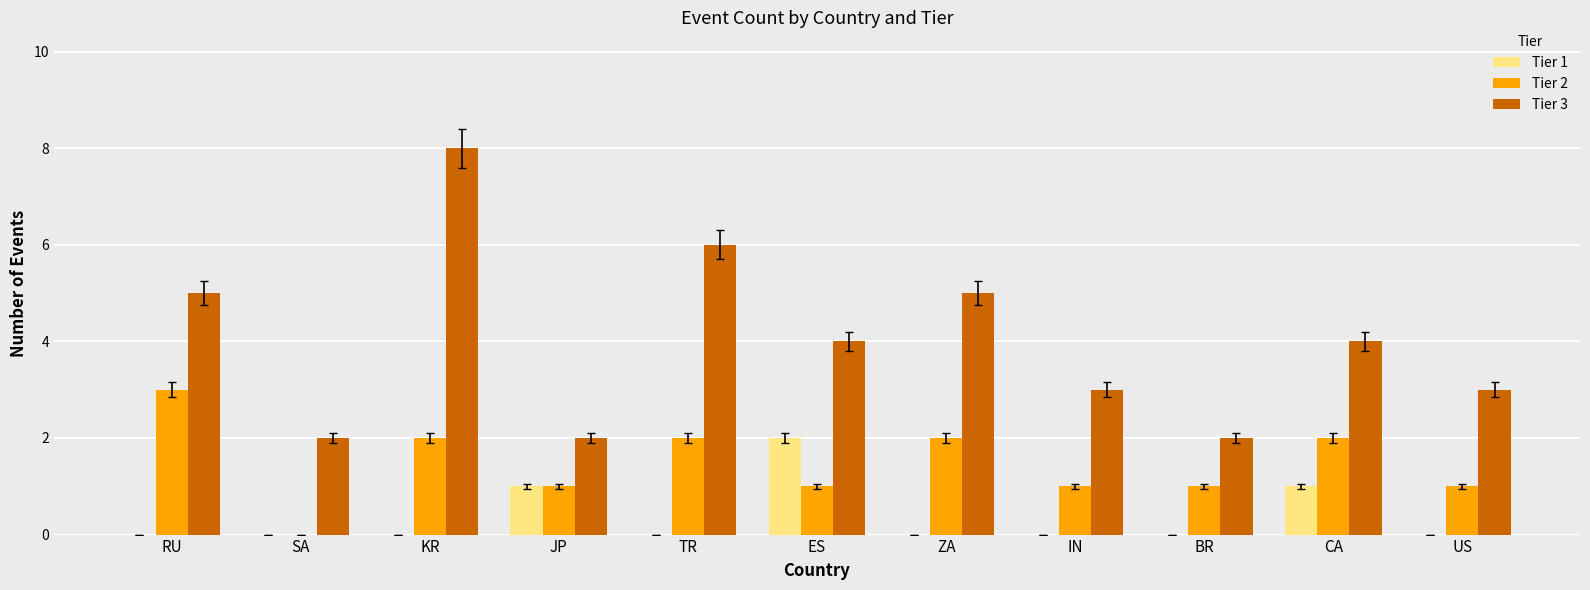

How many distinct data groups are displayed?

3